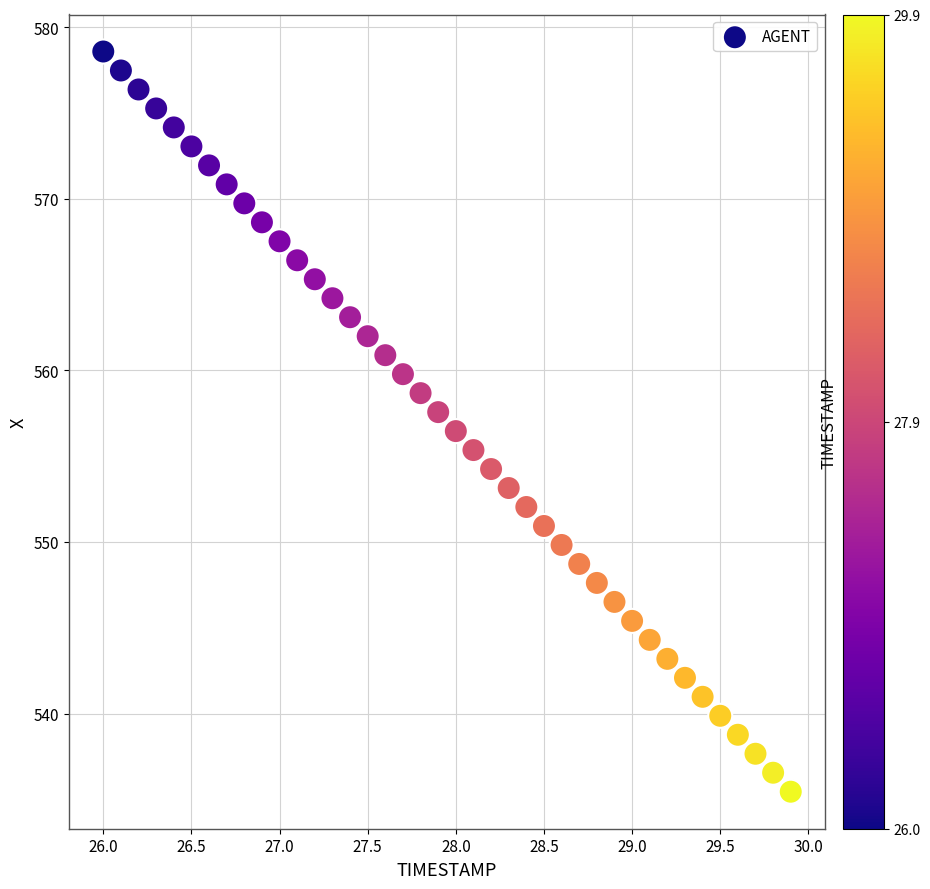

Count the number of points in this scatter plot.

40